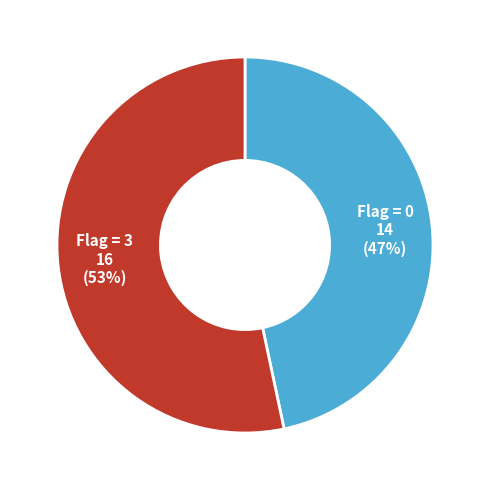

To the nearest percent, what is the average slice percentage?

50%